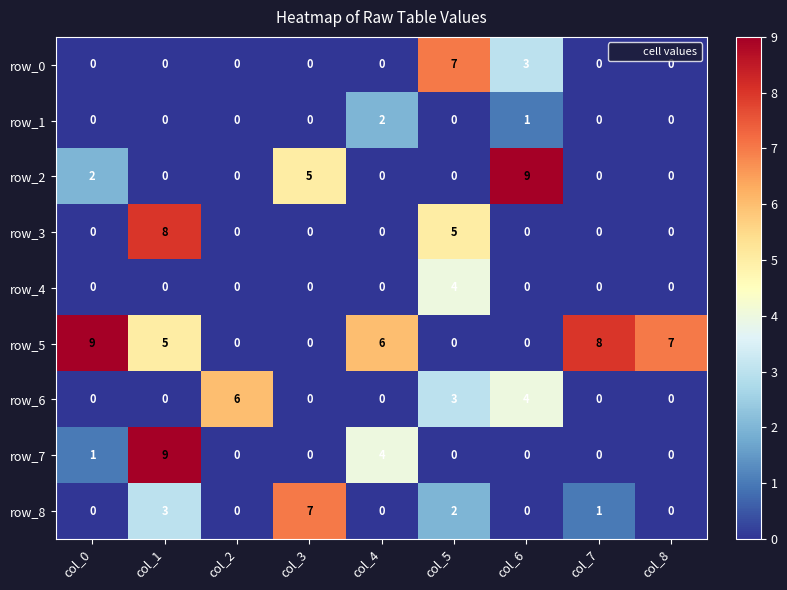

Count the row_8 values in the range 0 to 2.

7